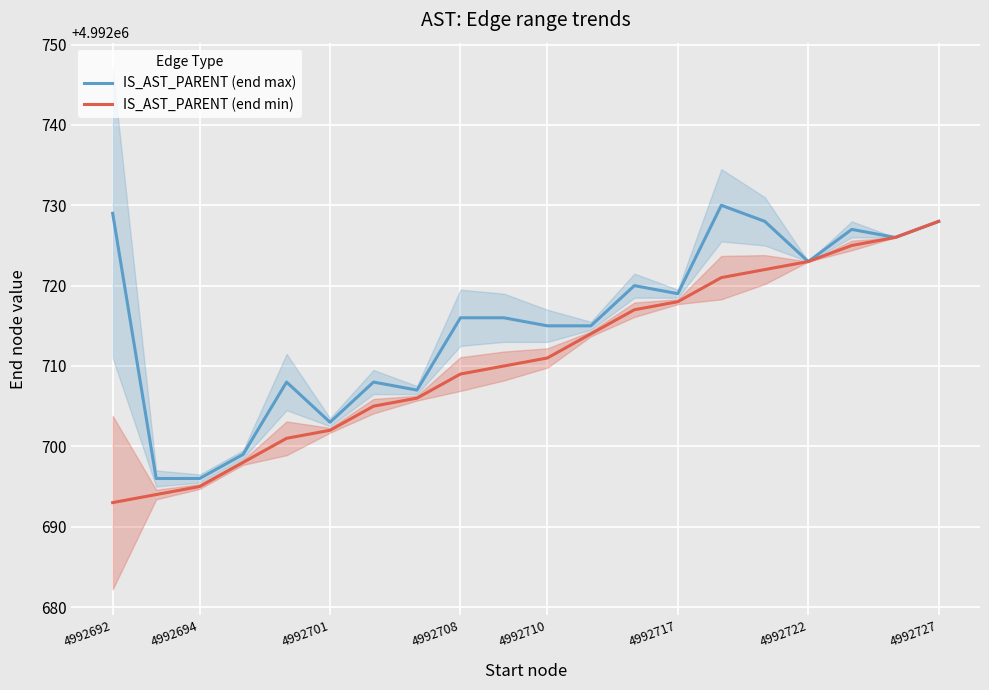

True or false: IS_AST_PARENT (end max) has a value of 7847912 at 4992692.

False